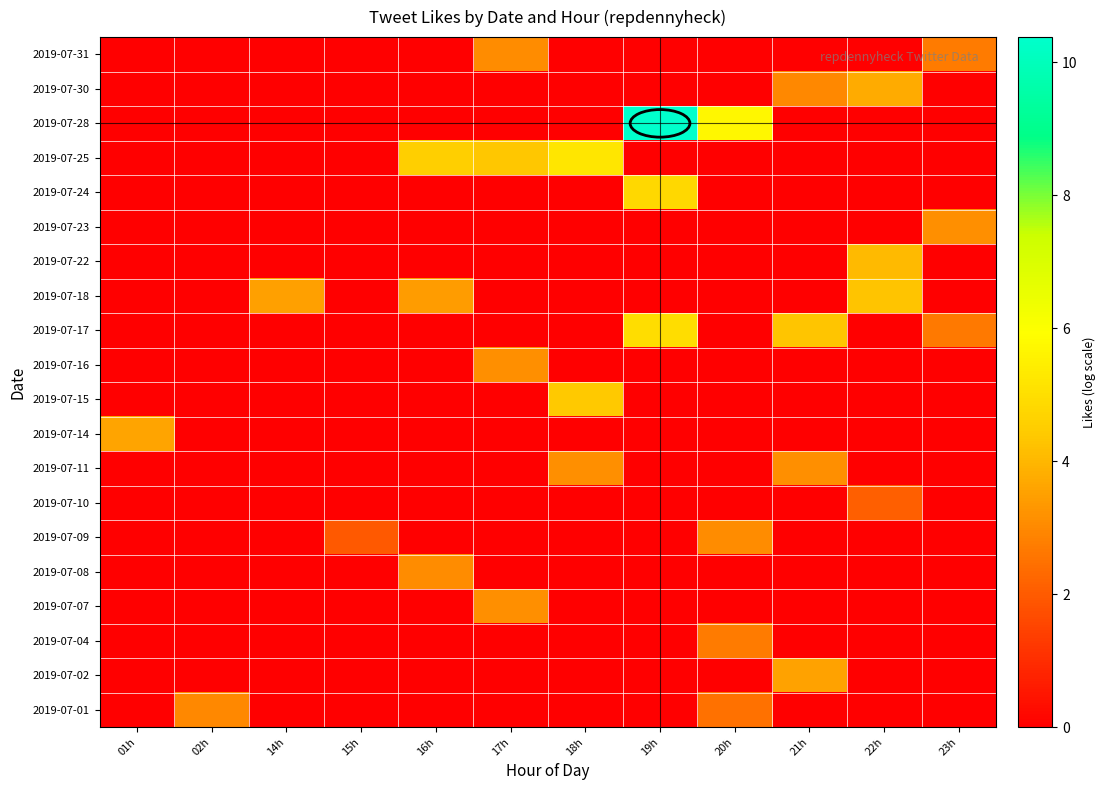

Between 19h and 16h, which is larger?

19h